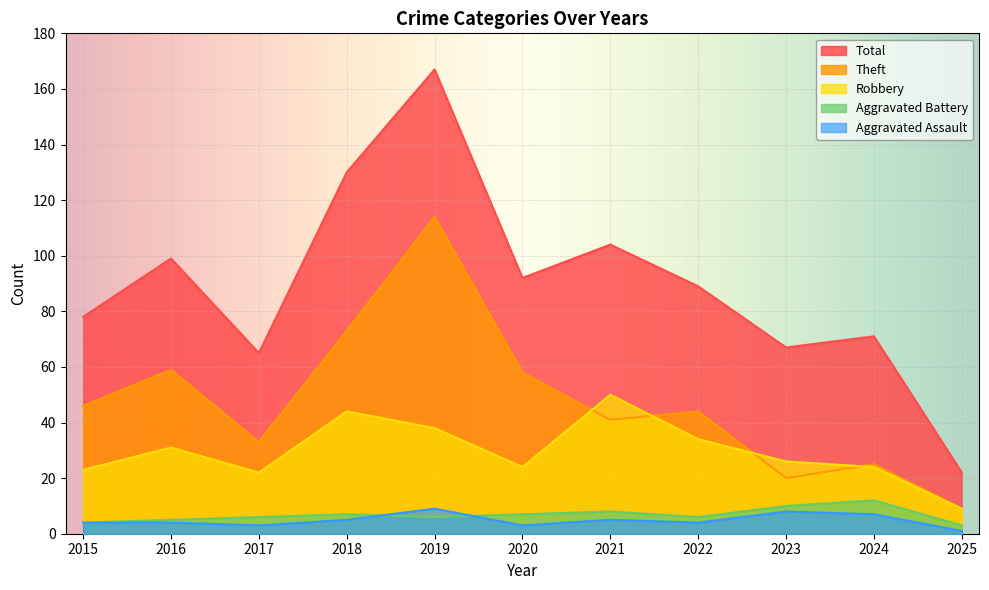

Reading right to left, list all the values displayed in this chart.

Aggravated Assault: 1	7	8	4	5	3	9	5	3	4	4
Aggravated Battery: 3	12	10	6	8	7	6	7	6	5	4
Robbery: 9	24	26	34	50	24	38	44	22	31	23
Theft: 9	25	20	44	41	58	114	73	33	59	46
Total: 22	71	67	89	104	92	167	130	65	99	78